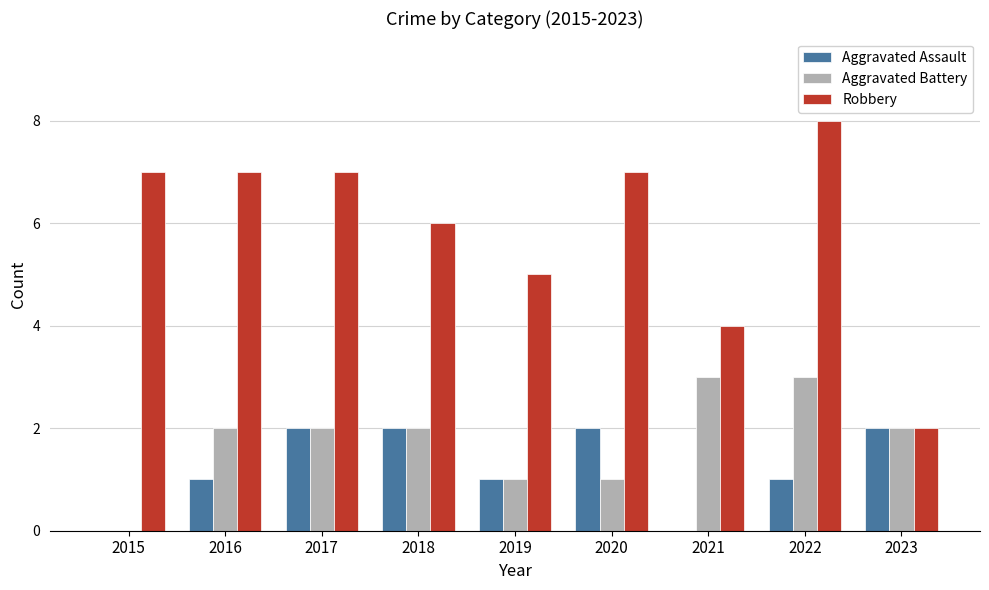

How many groups of bars are there?

9